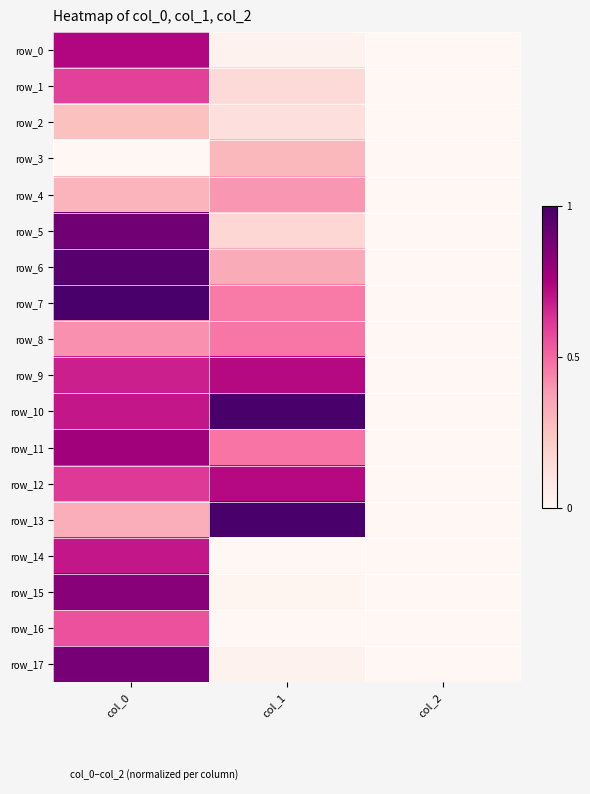

What is the difference between the highest and lowest values at col_1?

1.0